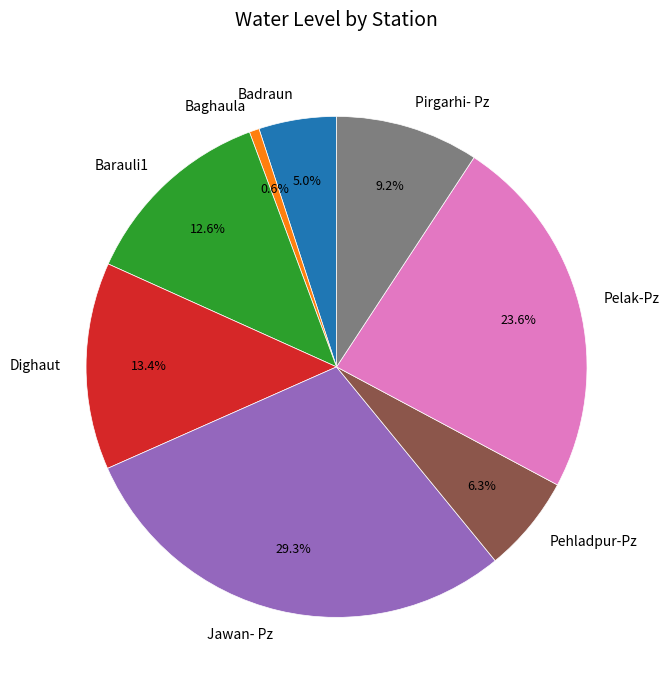

What percentage is the Dighaut slice, to the nearest percent?

13%